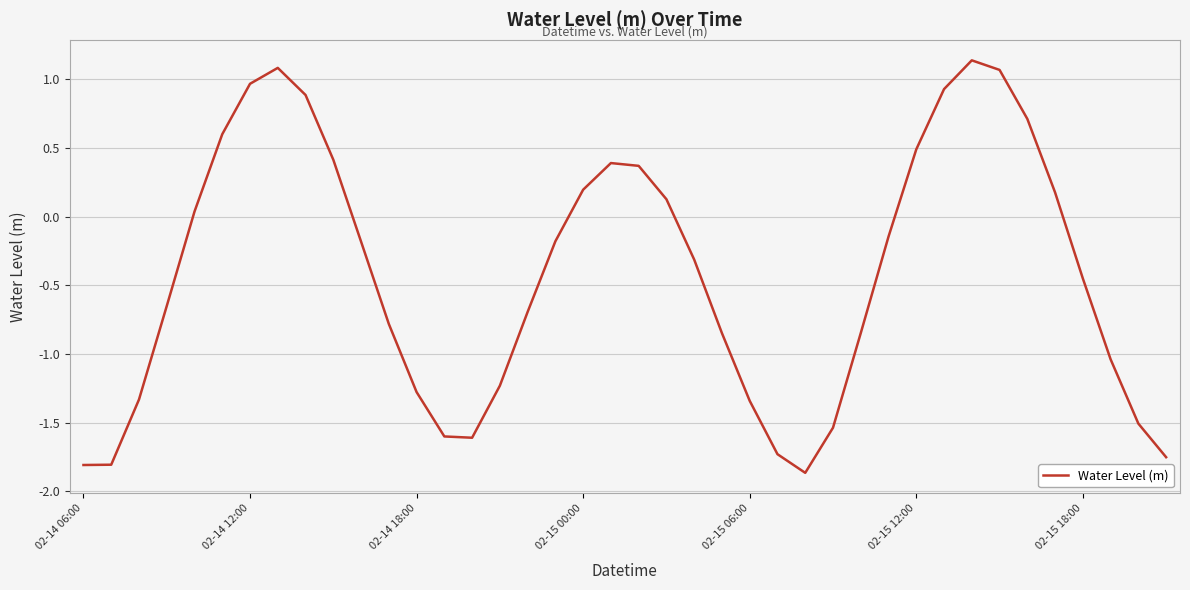

Is this an area chart (filled region under the line)?

No